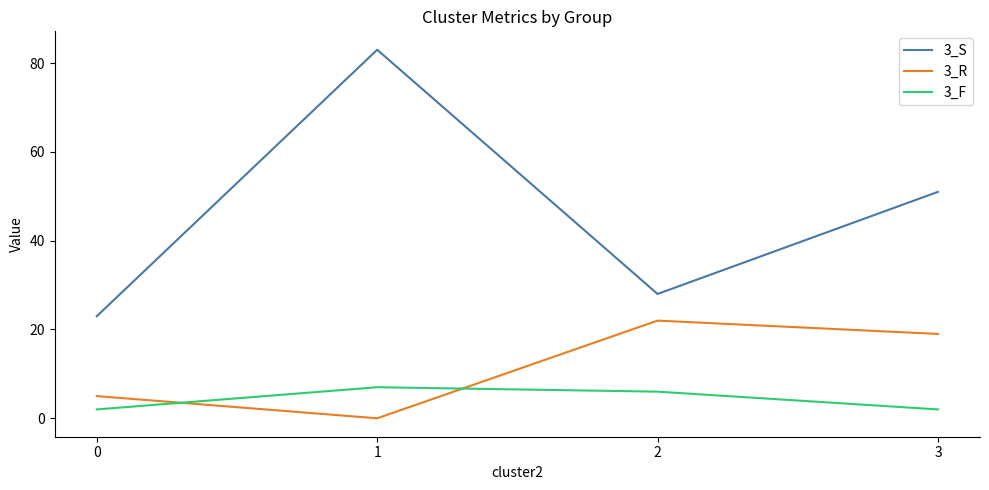

What is the average value of the 3_R series?

12